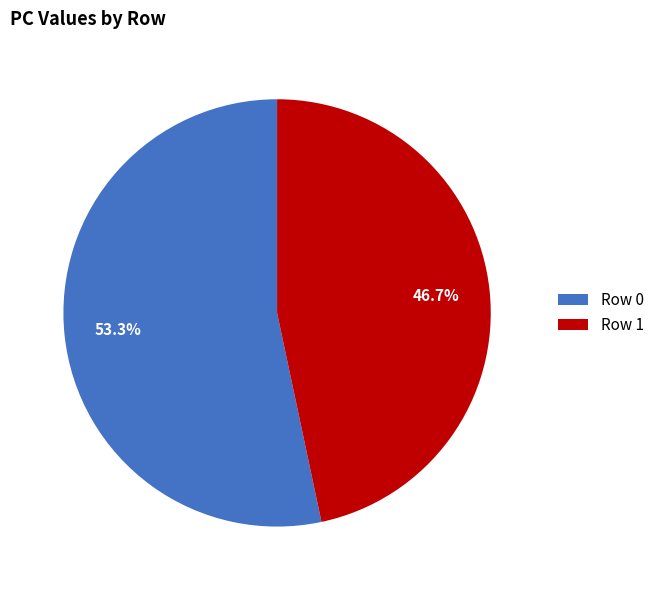

To the nearest percent, what percentage of the pie is Row 1?

47%